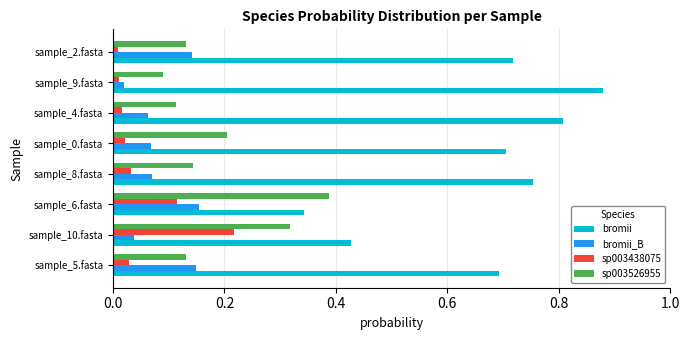

Is the value of sp003526955 at sample_4.fasta greater than the value of bromii_B at sample_8.fasta?

Yes